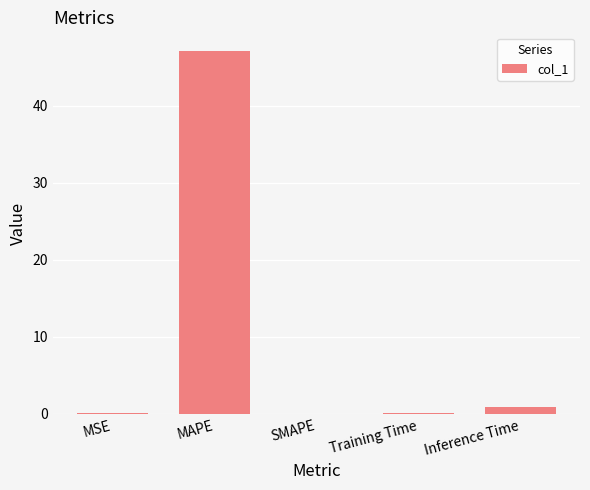

Between Inference Time and MAPE, which is larger?

MAPE